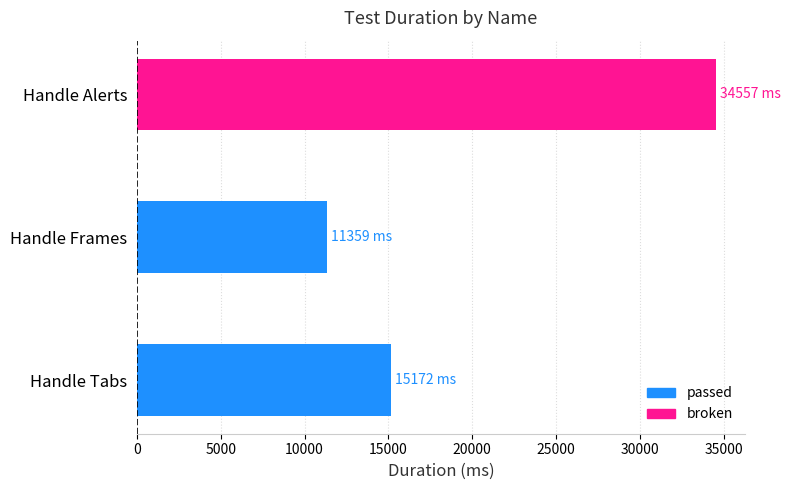

Does the chart contain any negative values?

No